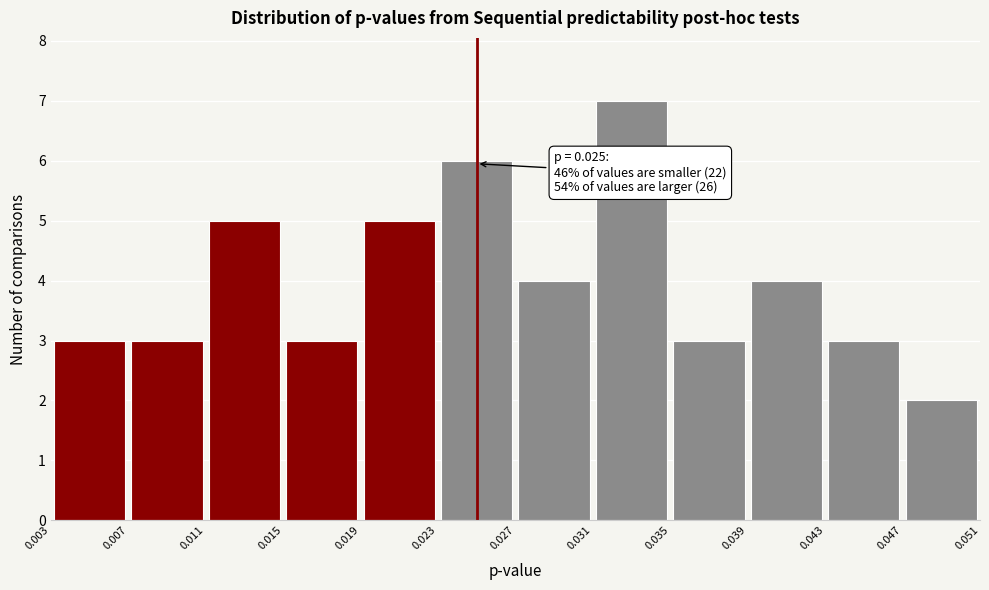

Over which range of the x-axis is the bar tallest?

0.031 to 0.035